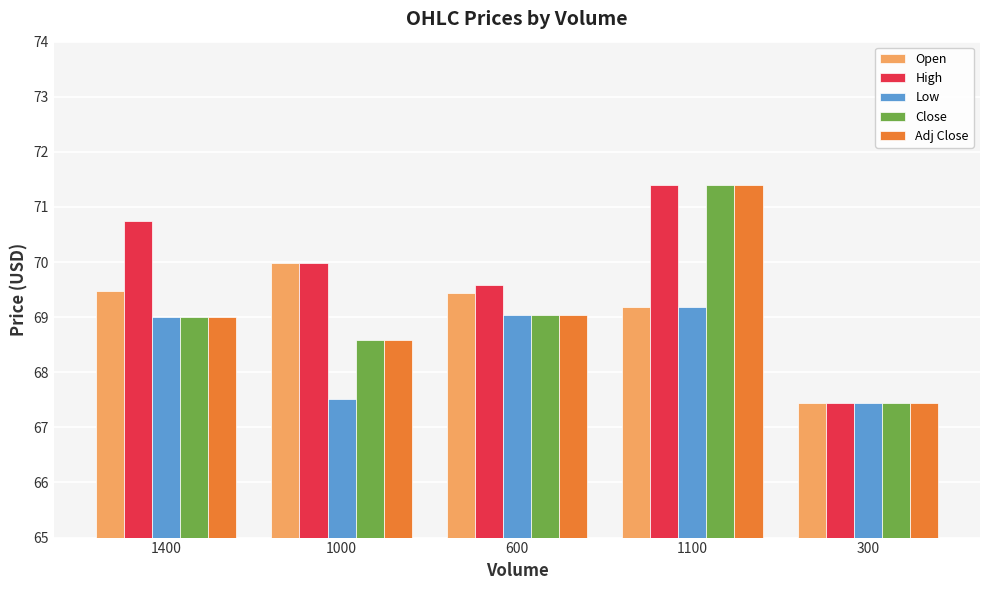

Reading right to left, transcribe all the data shown in this chart.

Open: 67.4	69.2	69.4	70.0	69.5
High: 67.4	71.4	69.6	70.0	70.8
Low: 67.4	69.2	69.0	67.5	69.0
Close: 67.4	71.4	69.0	68.6	69.0
Adj Close: 67.4	71.4	69.0	68.6	69.0